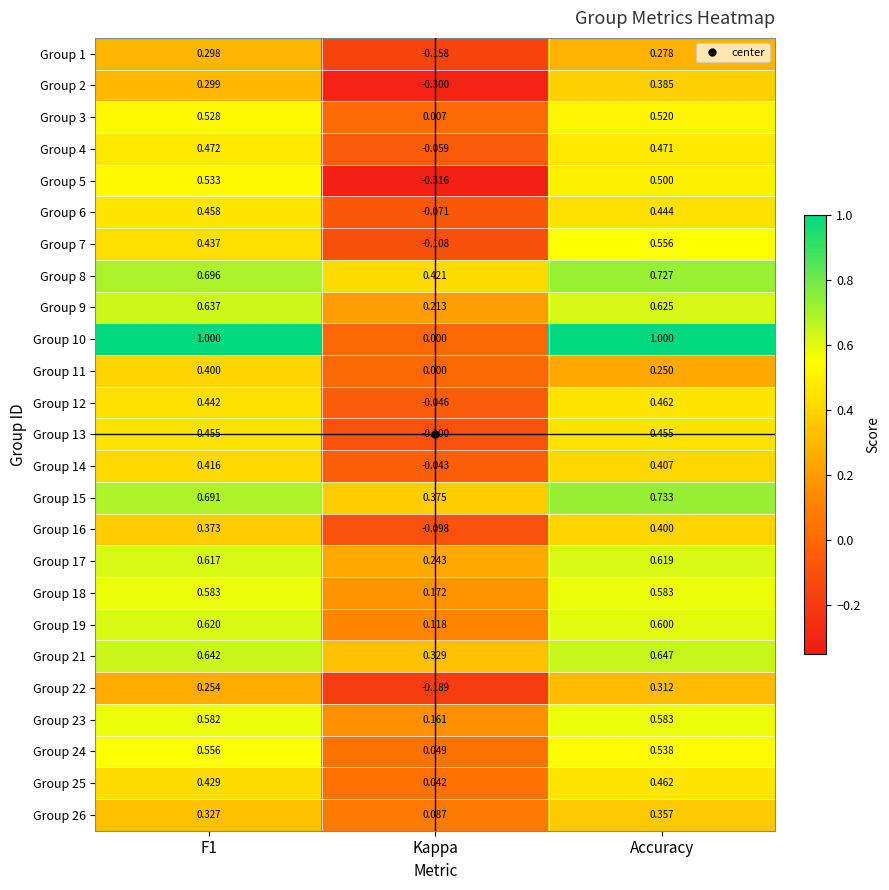

At which label is Group 7 closest to 0?

Kappa